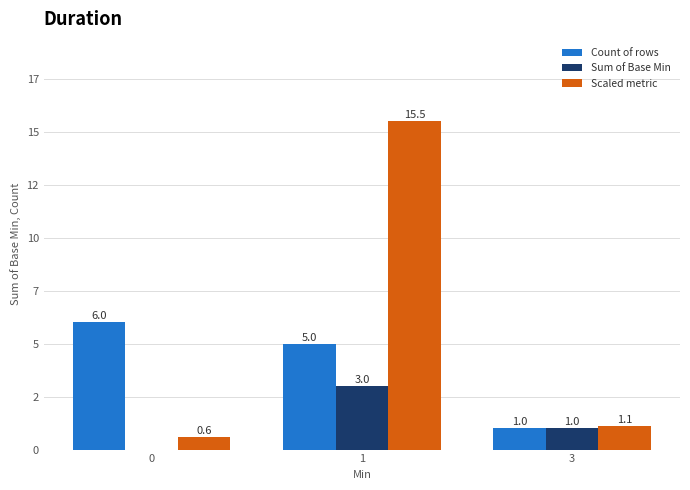

At which label does Sum of Base Min first exceed 1?

1